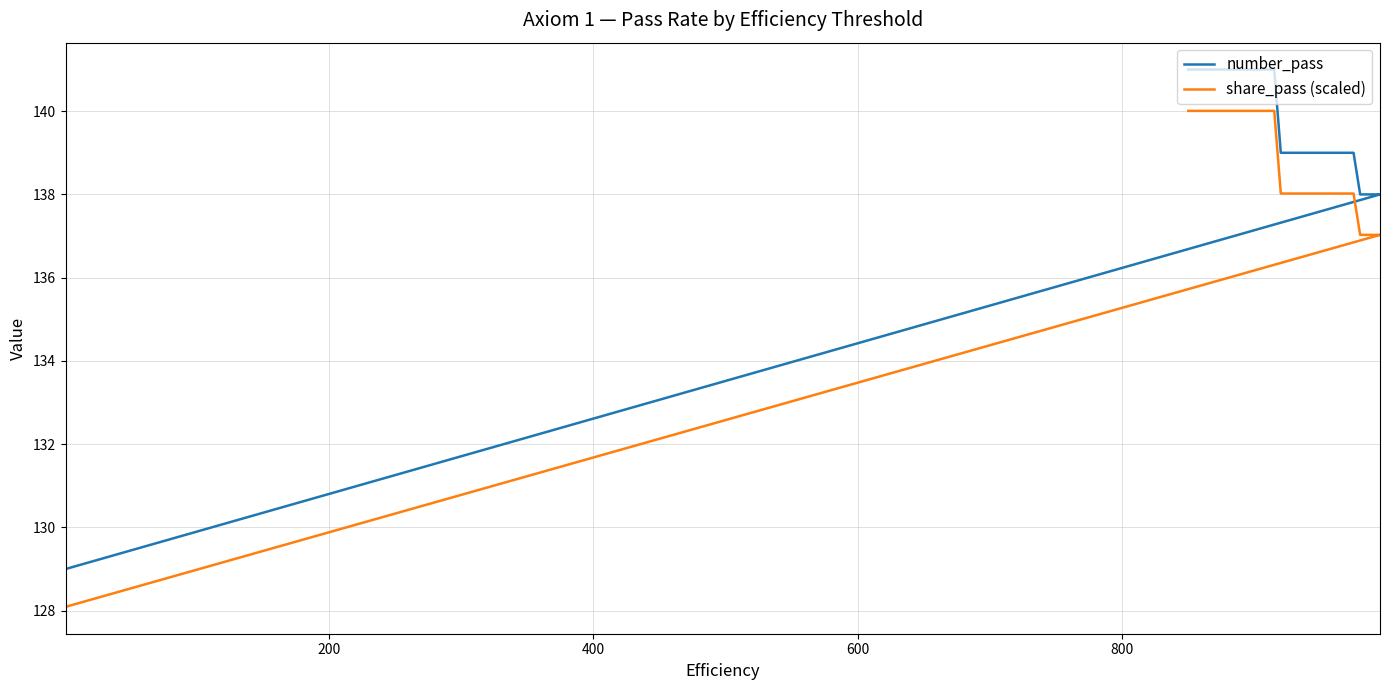

What is the spread (max minus min) of values at 400?

1.0